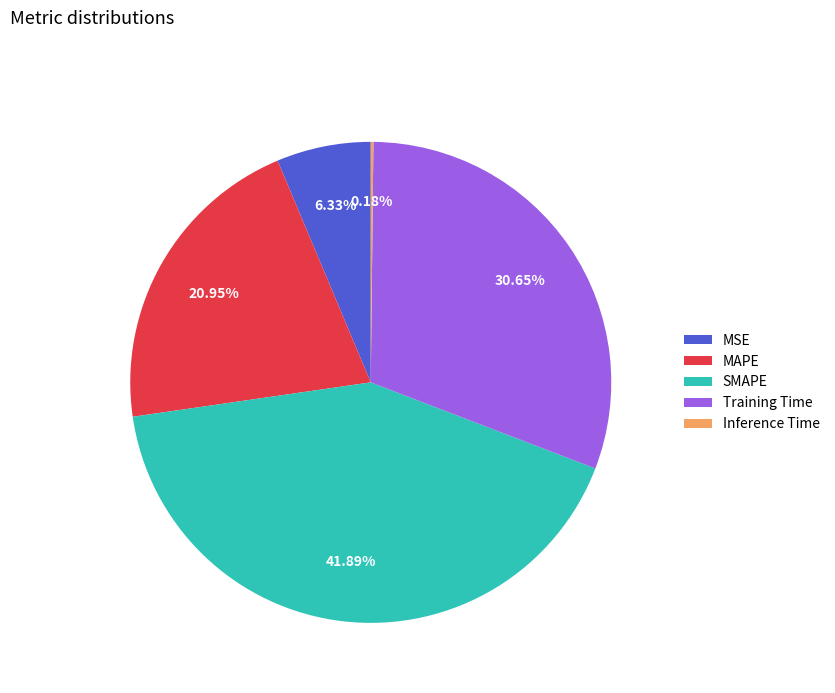

Is MSE the majority of the pie?

No